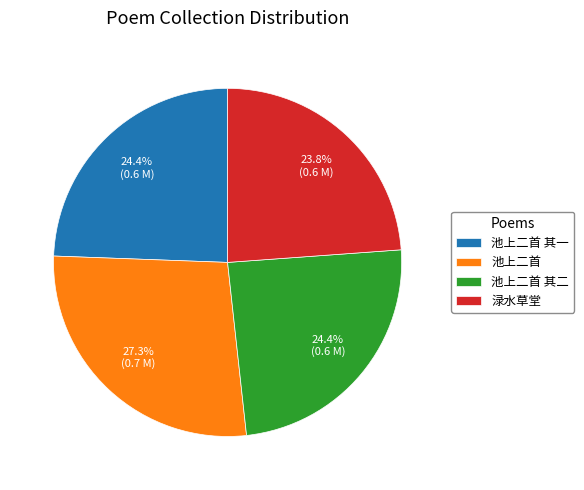

Is 池上二首 the majority of the pie?

No